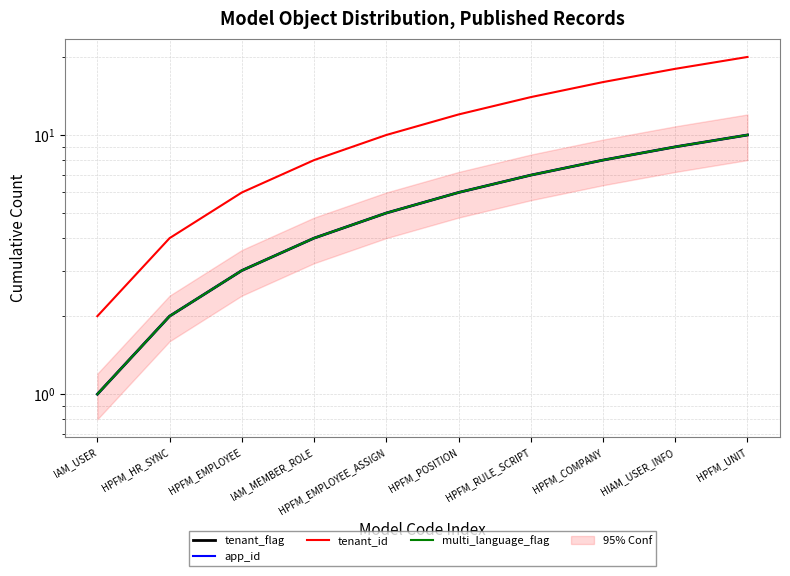

Where does the app_id series first go above 6?

HPFM_RULE_SCRIPT